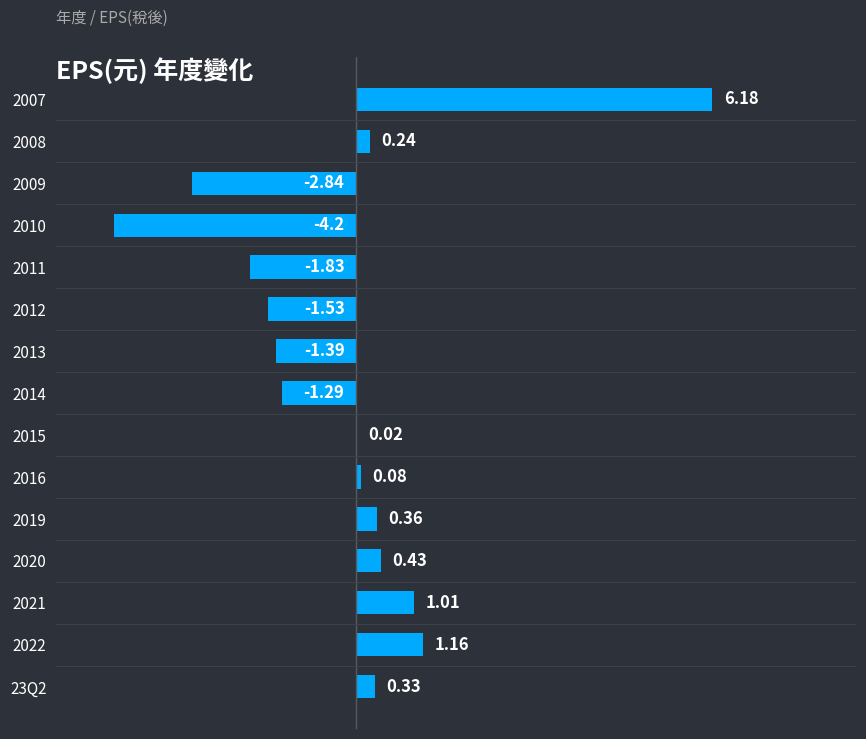

What is the sum of the values at 2020 and 2022?

1.6